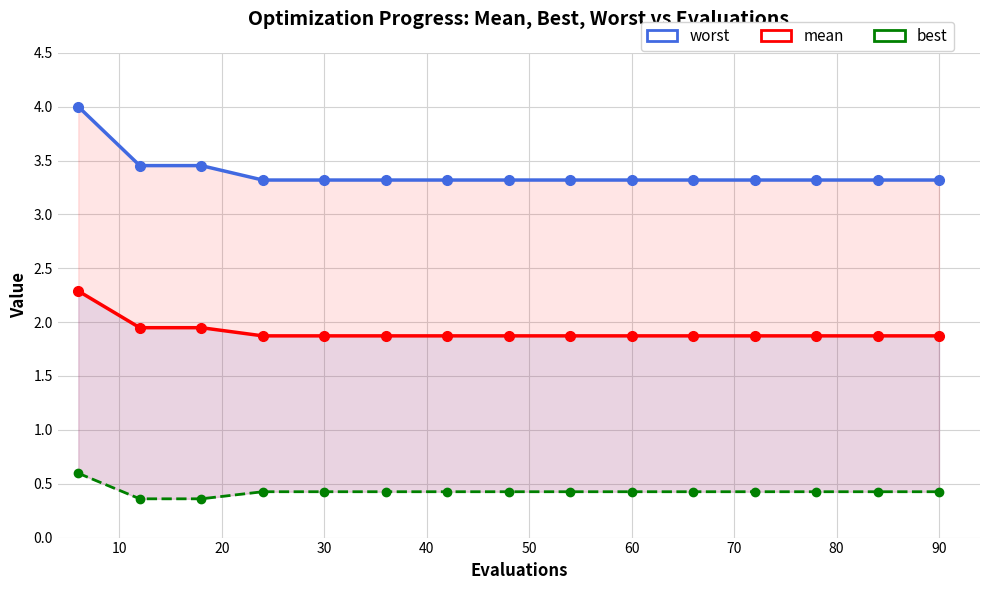

Between 30 and 90, which is larger?

30